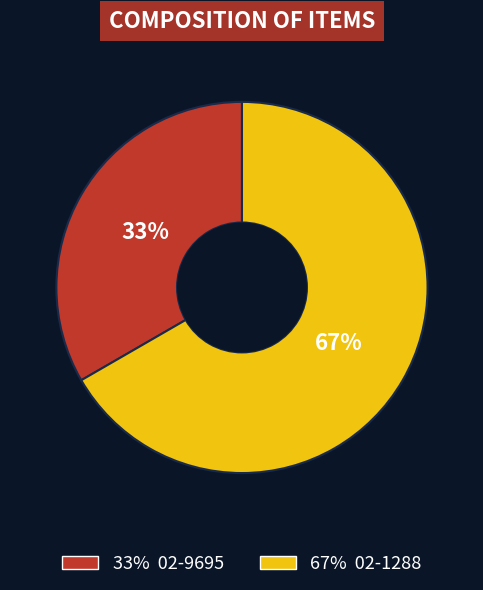

To the nearest percent, what is the average slice percentage?

50%